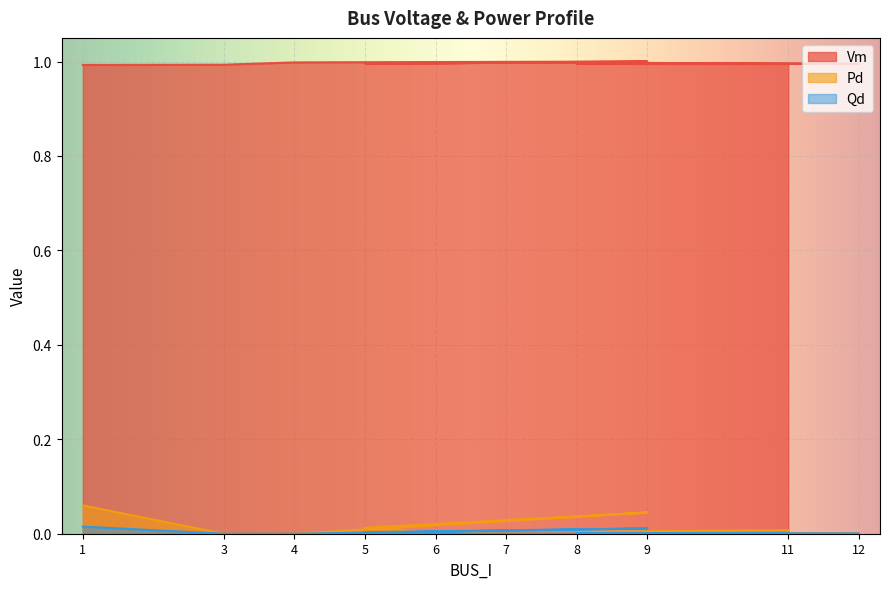

At 9, list the series in order from smallest to largest.

Qd, Pd, Vm